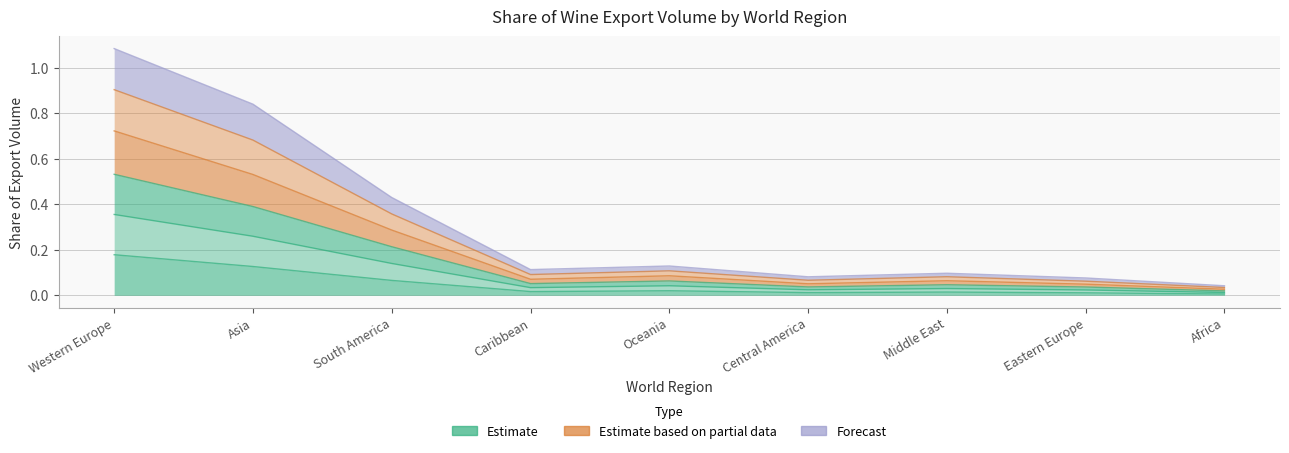

Is it true that 2014 equals 0.4 at South America?

False